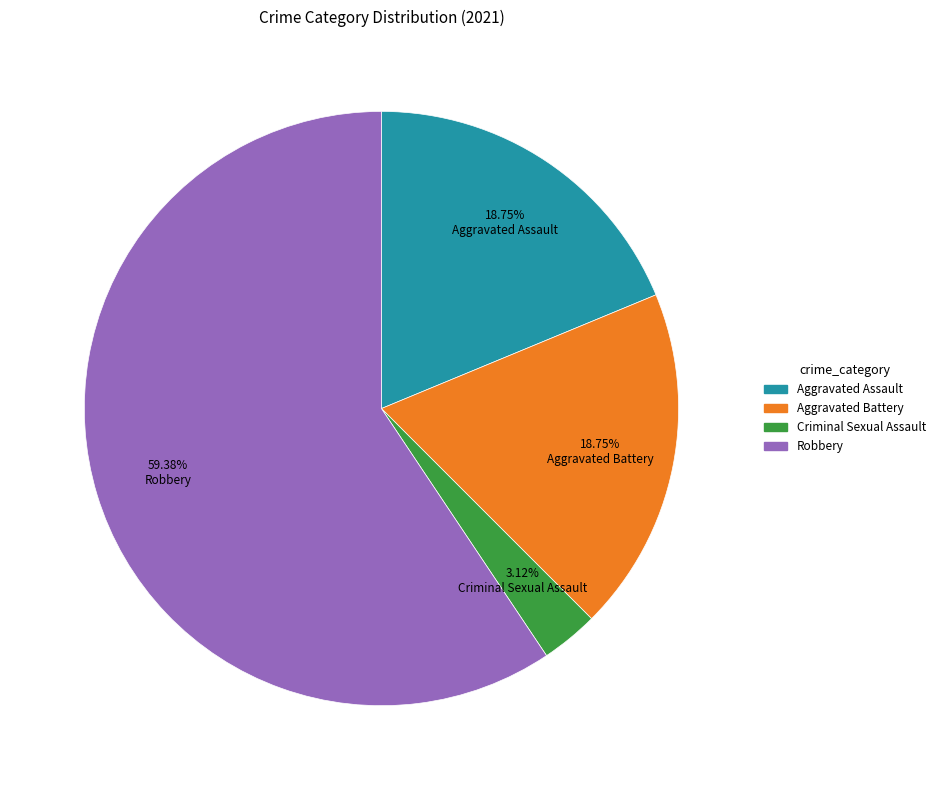

Is there a majority slice in this chart?

Yes